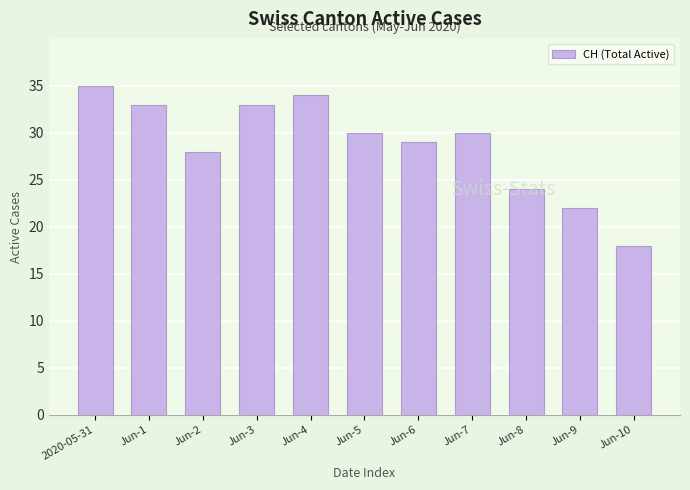

What is the maximum value shown in the chart?

35